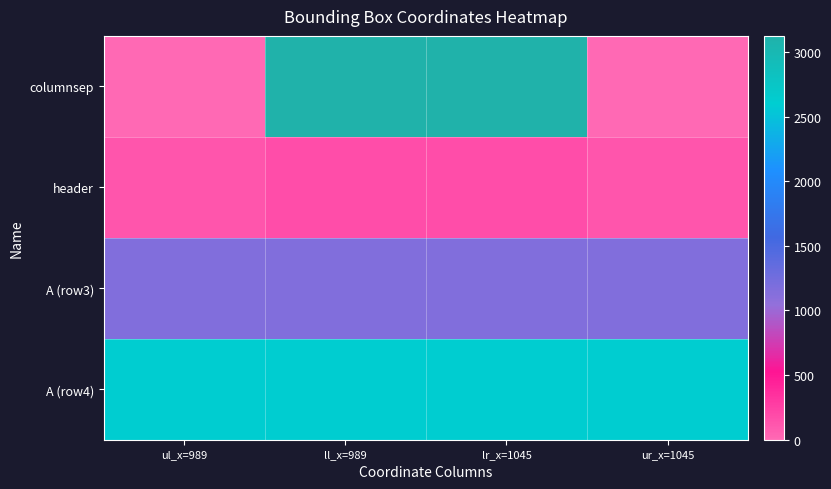

Which has a higher value, ll_x=989 or lr_x=1045?

ll_x=989